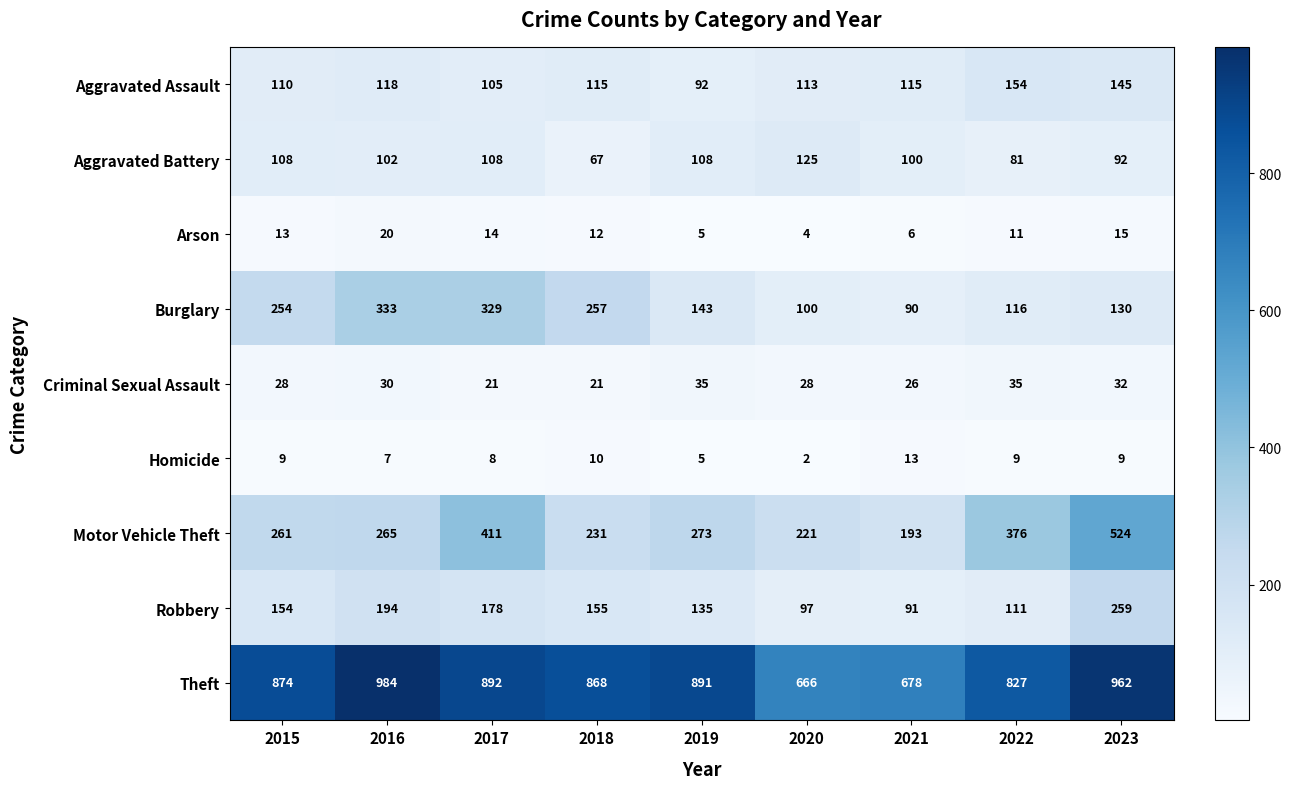

Is it true that Arson equals 1 at 2019?

False